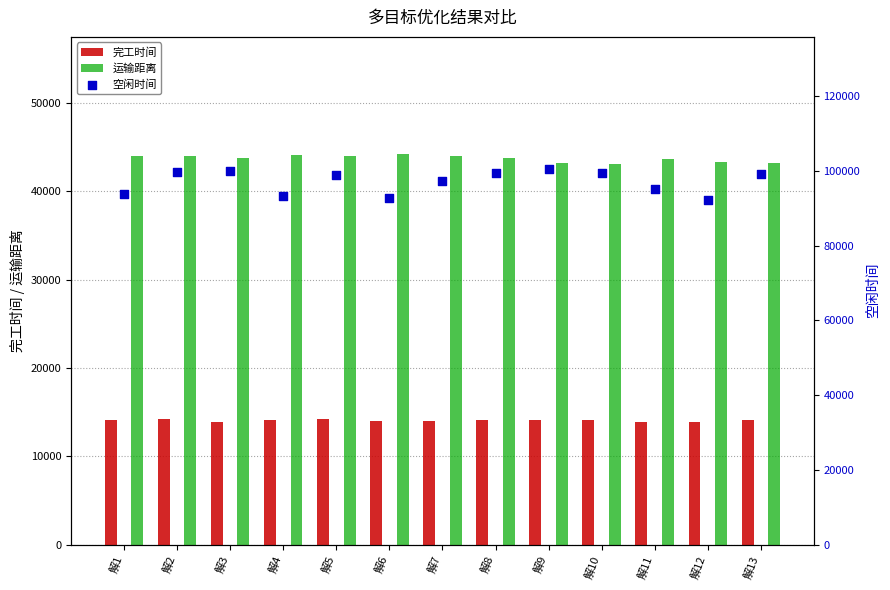

Which series reaches the minimum Y coordinate?

完工时间